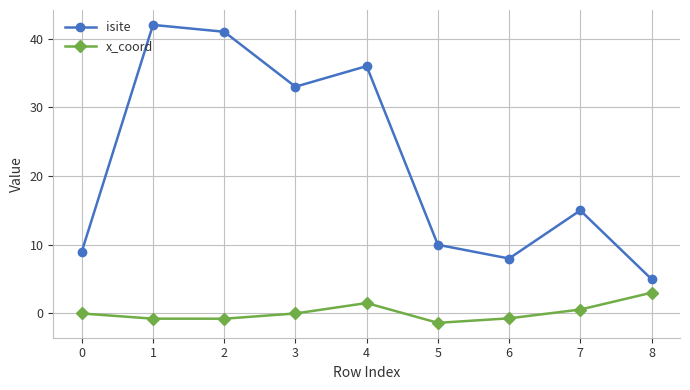

Which series has the widest spread of values?

isite